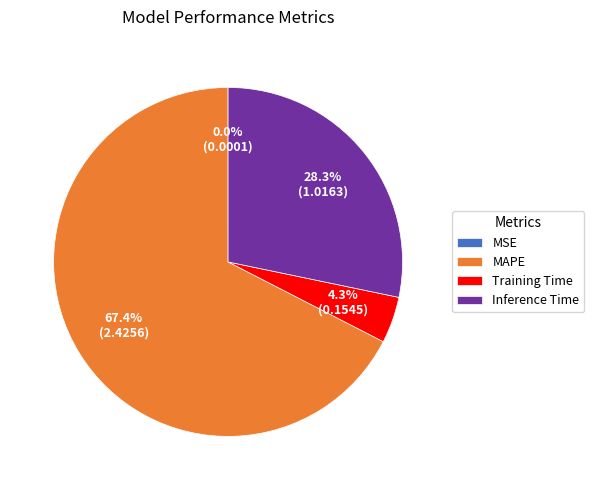

What is the total percentage of Training Time and Inference Time?

32.6%